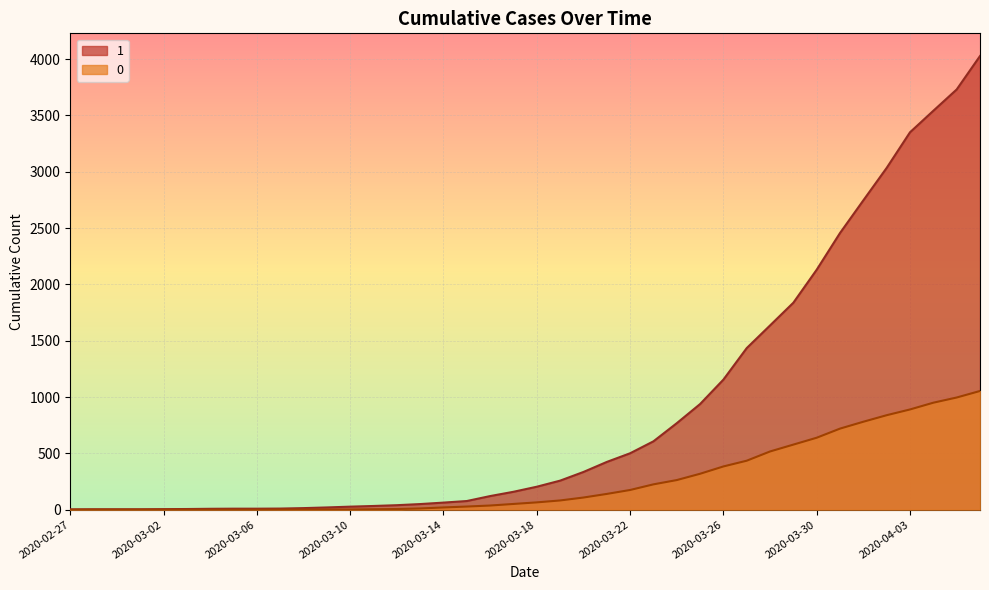

Is the value of 1 at 2020-03-12 greater than the value of 0 at 2020-03-10?

Yes